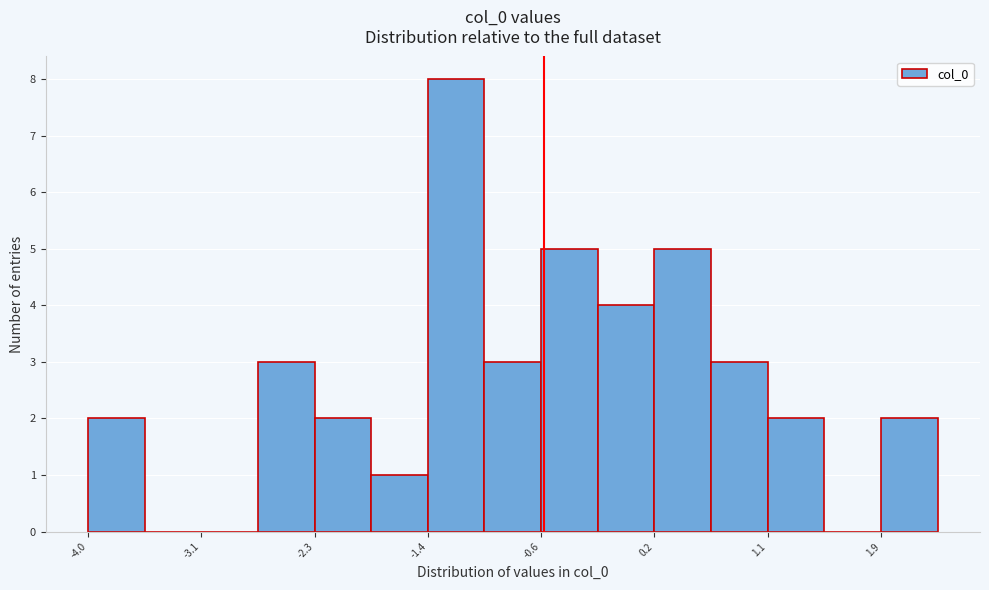

Reading left to right, transcribe this chart: for each bar, give the range it covers on the x-axis and its height. Neither the bar edges nor the heights are printed on the chart, so give them approximately, as read against the axes.

-4.0 to -3.5: 2
-3.5 to -3.1: 0
-3.1 to -2.7: 0
-2.7 to -2.3: 3
-2.3 to -1.9: 2
-1.9 to -1.4: 1
-1.4 to -1.0: 8
-1.0 to -0.6: 3
-0.6 to -0.2: 5
-0.2 to 0.2: 4
0.2 to 0.7: 5
0.7 to 1.1: 3
1.1 to 1.5: 2
1.5 to 1.9: 0
1.9 to 2.3: 2